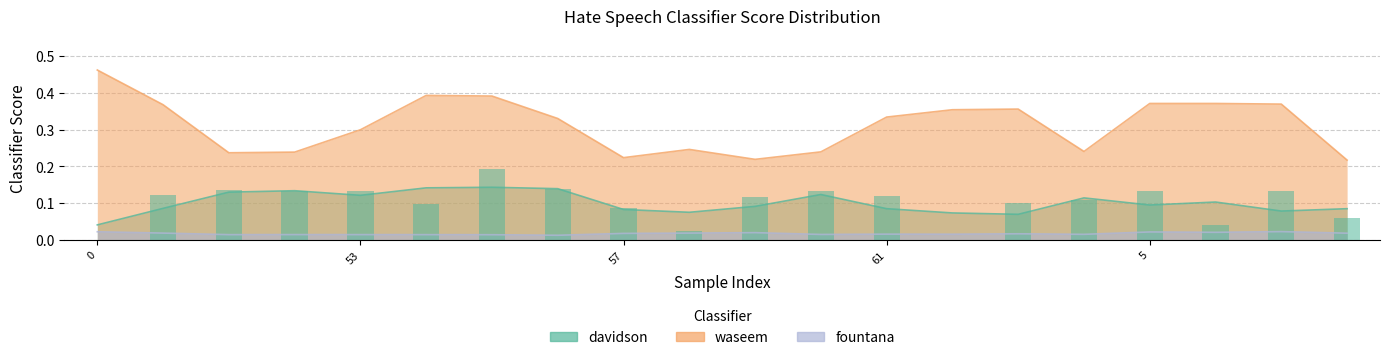

The chart shows a value of 0.1 at 10. True or false?

False